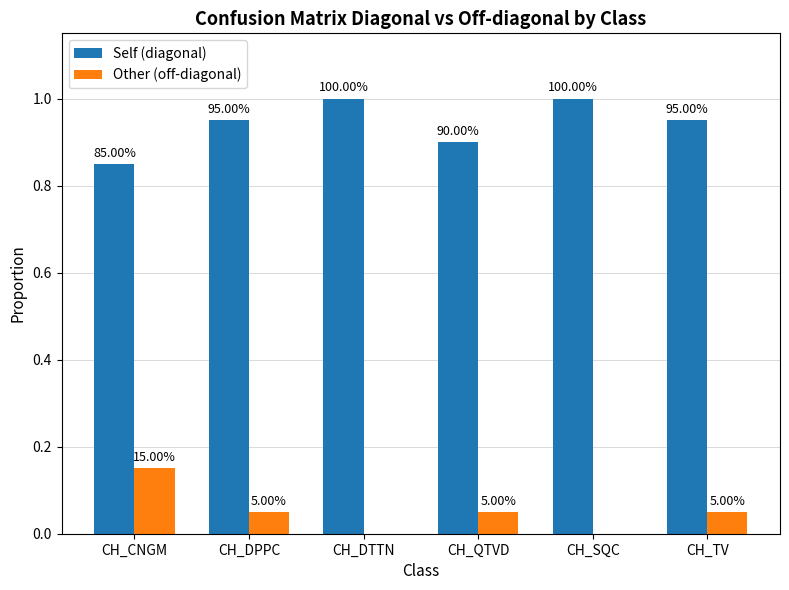

How many groups of bars are there?

6